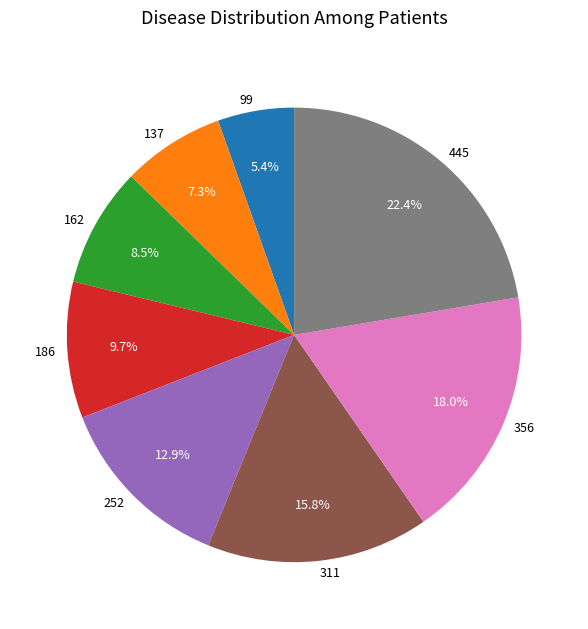

Is 356 the majority of the pie?

No